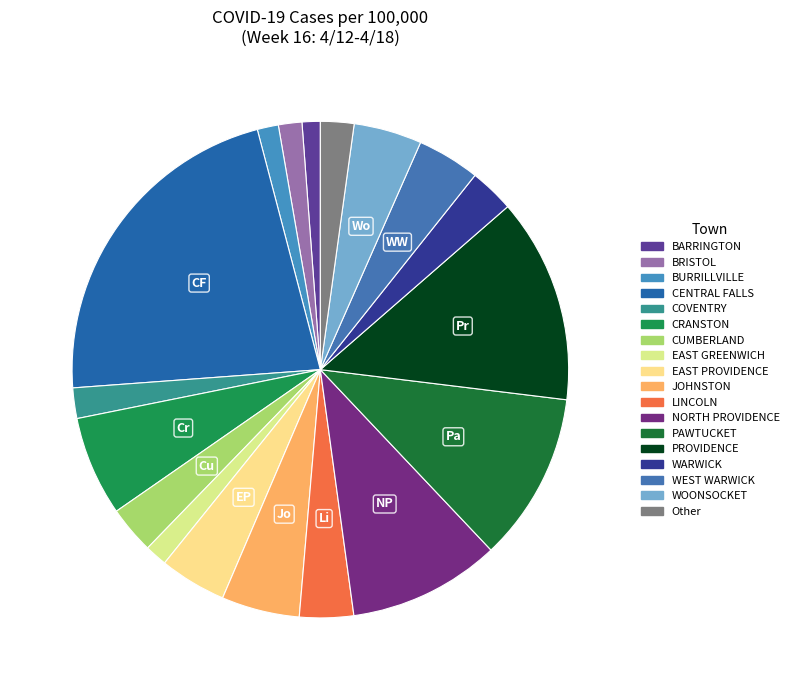

How many segments does this pie chart have?

18